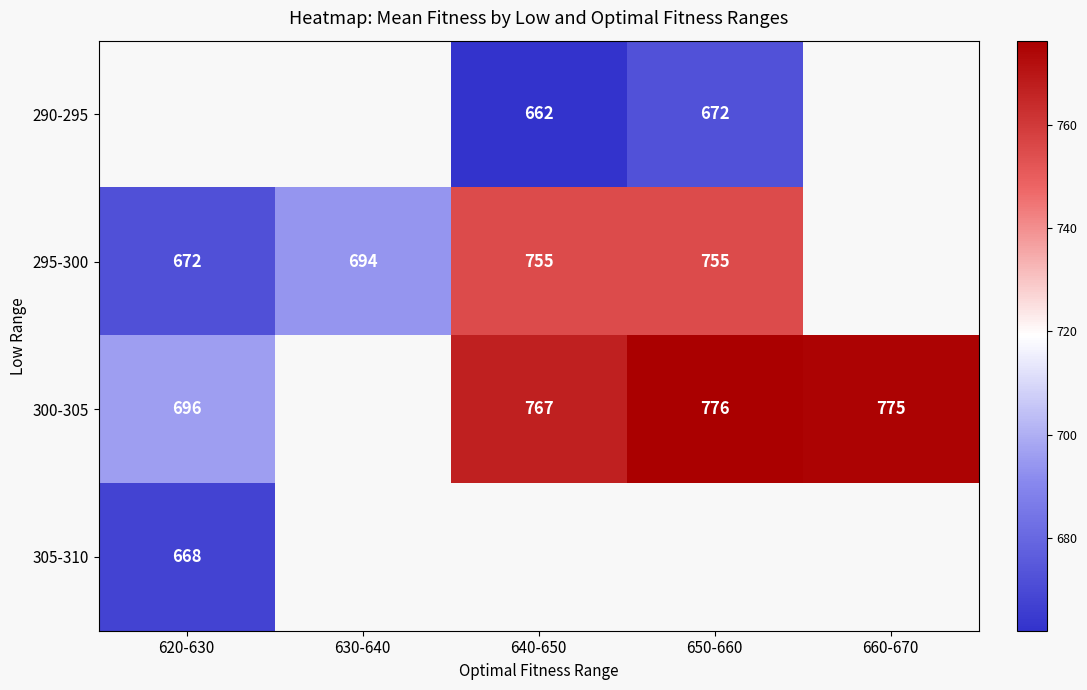

At which category does the chart reach its minimum across all series?

640-650